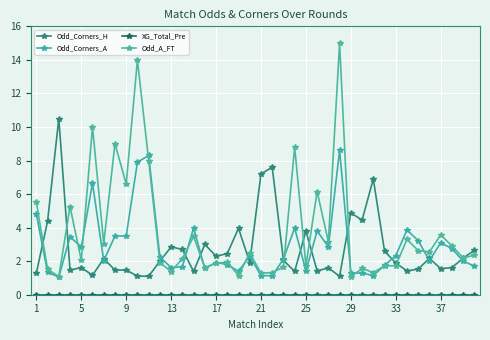

Count the number of data series in this chart.

4